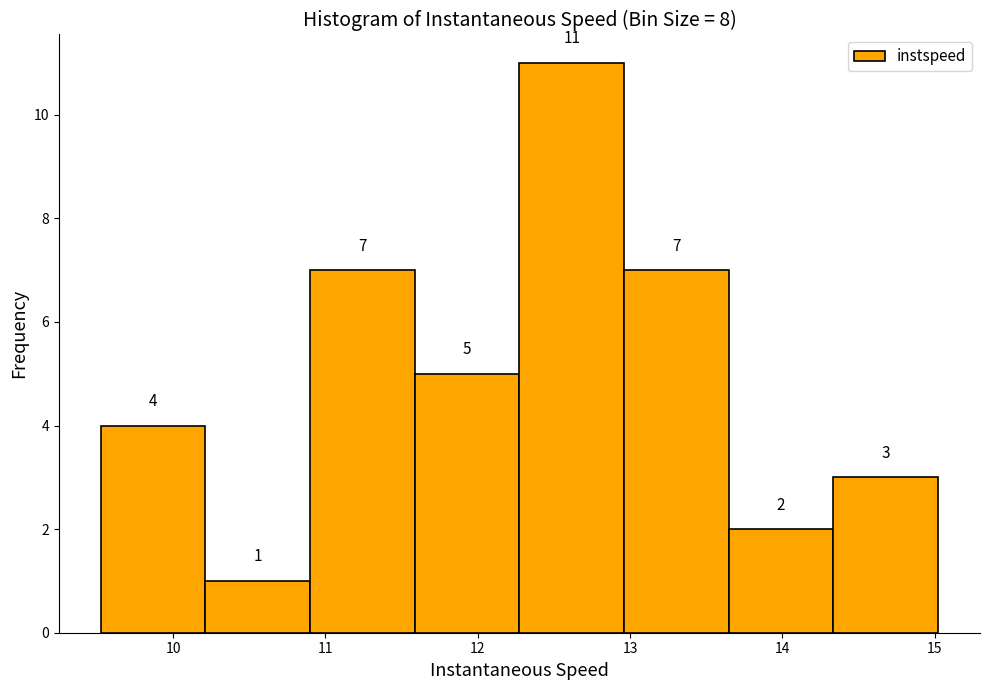

What is the height of the bar covering 10.9 to 11.6 on the x-axis? The bar edges are not printed on the chart, so give them approximately, as read against the axis.

7